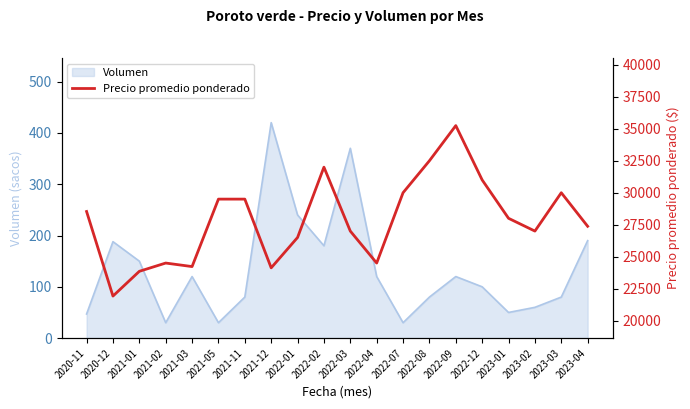

How many values exceed 28000?

9